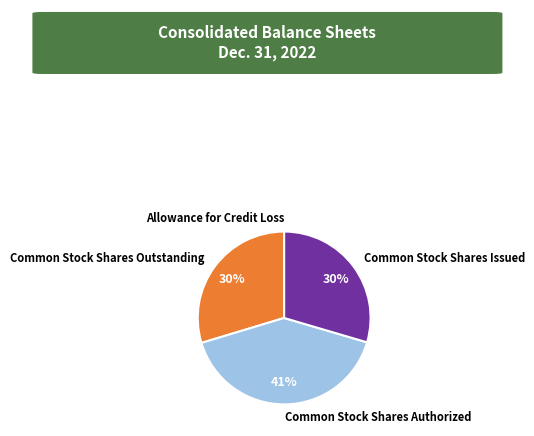

To the nearest percent, what portion does Common Stock Shares Issued represent?

30%